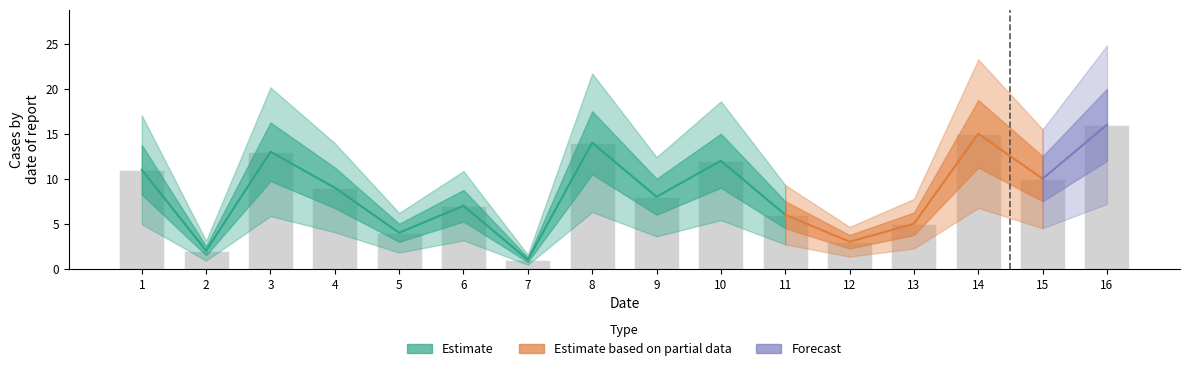

What is the maximum value shown in the chart?

16